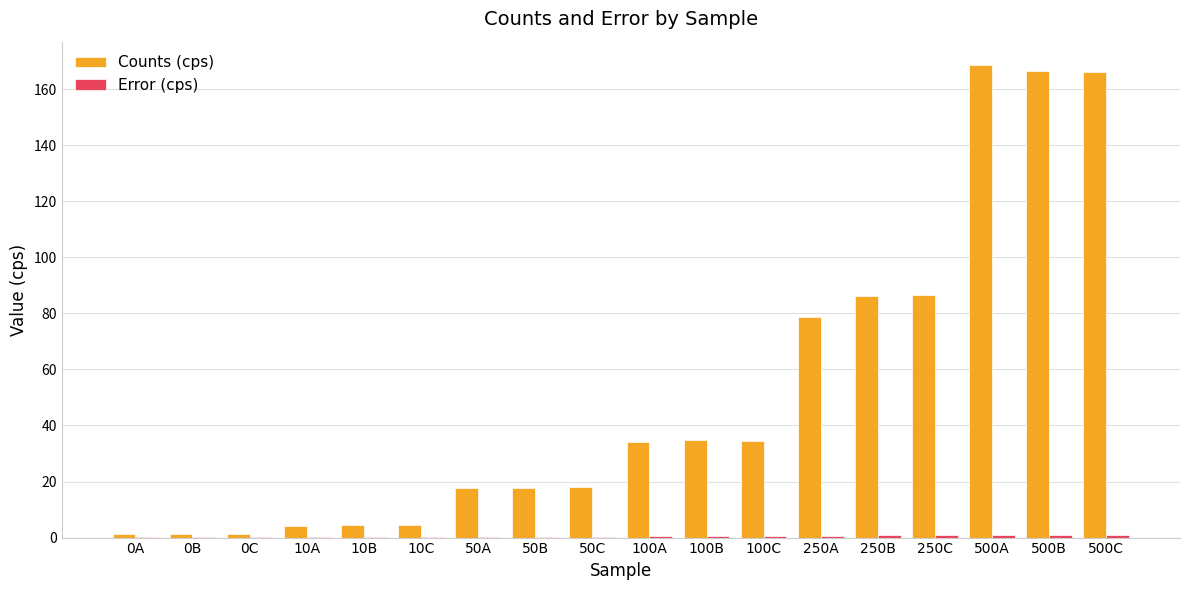

What is the sum of all Counts (cps) values?

926.1